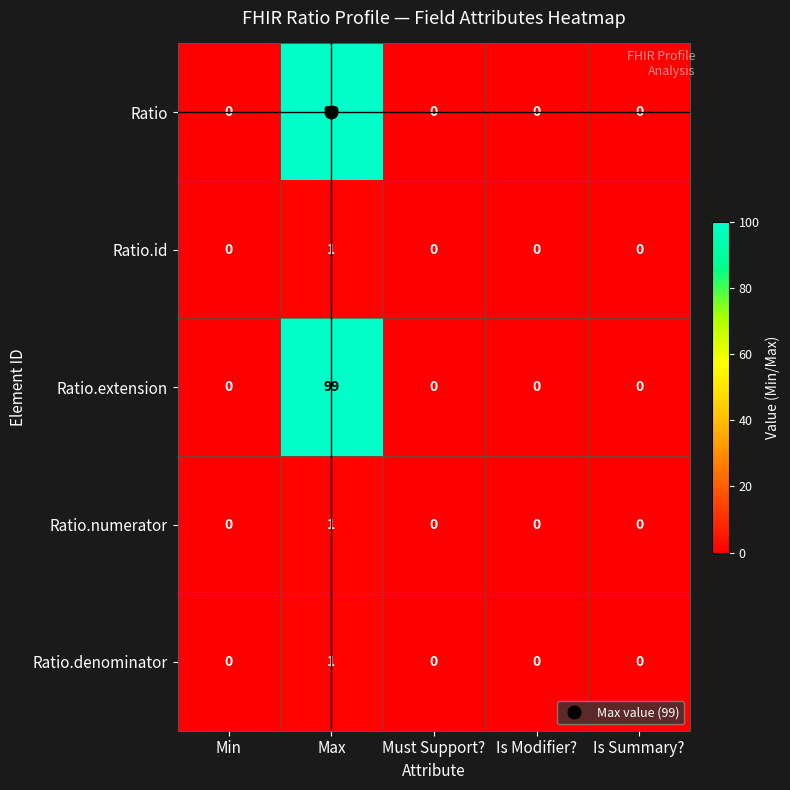

How many categories are shown in the chart?

5